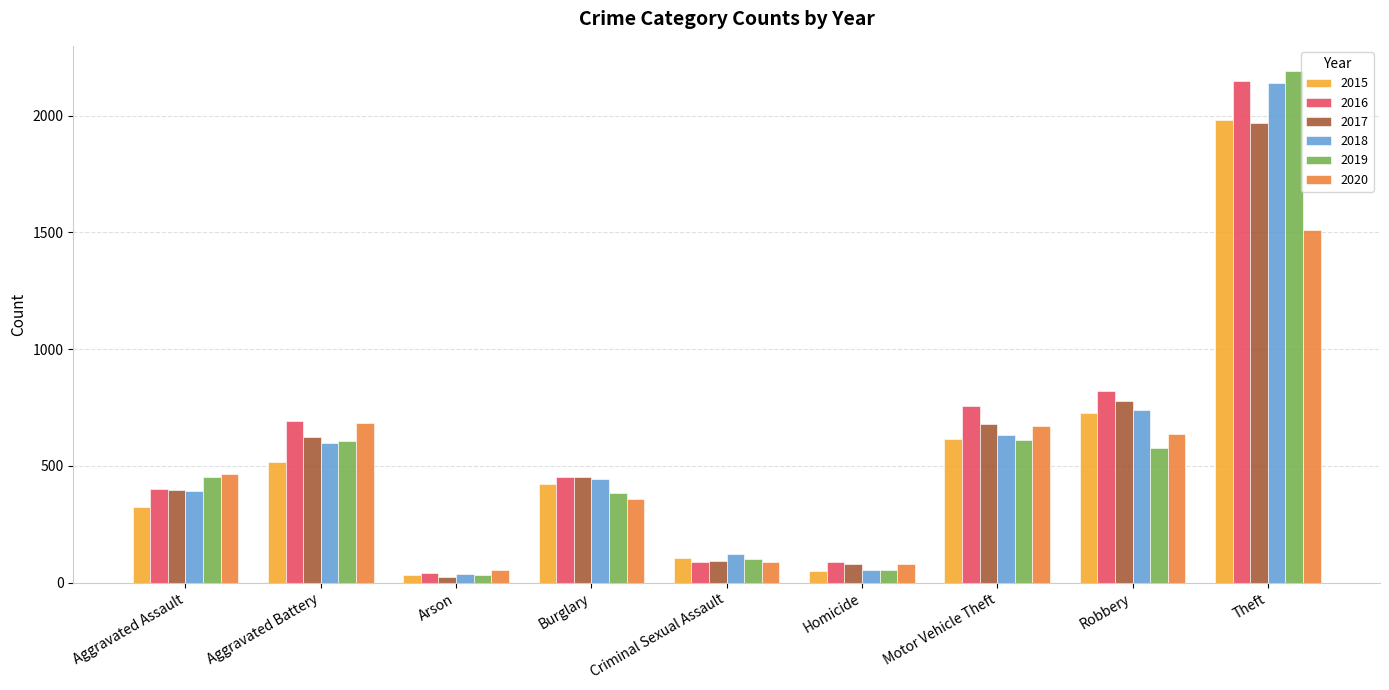

The value of 2018 at Burglary is 443. True or false?

True